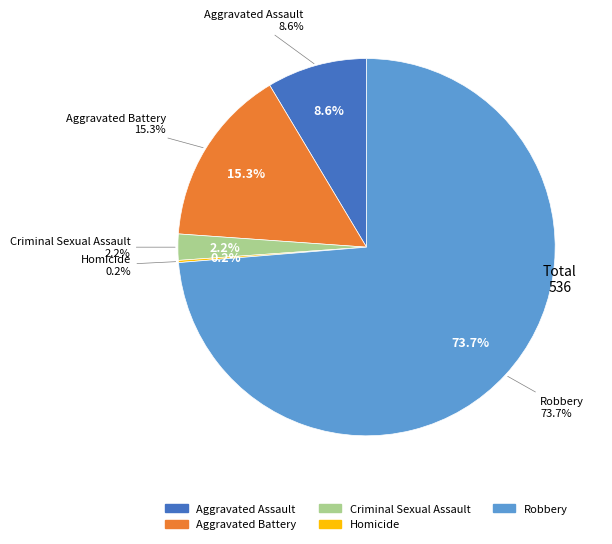

What percentage is the Aggravated Assault slice, to the nearest percent?

9%